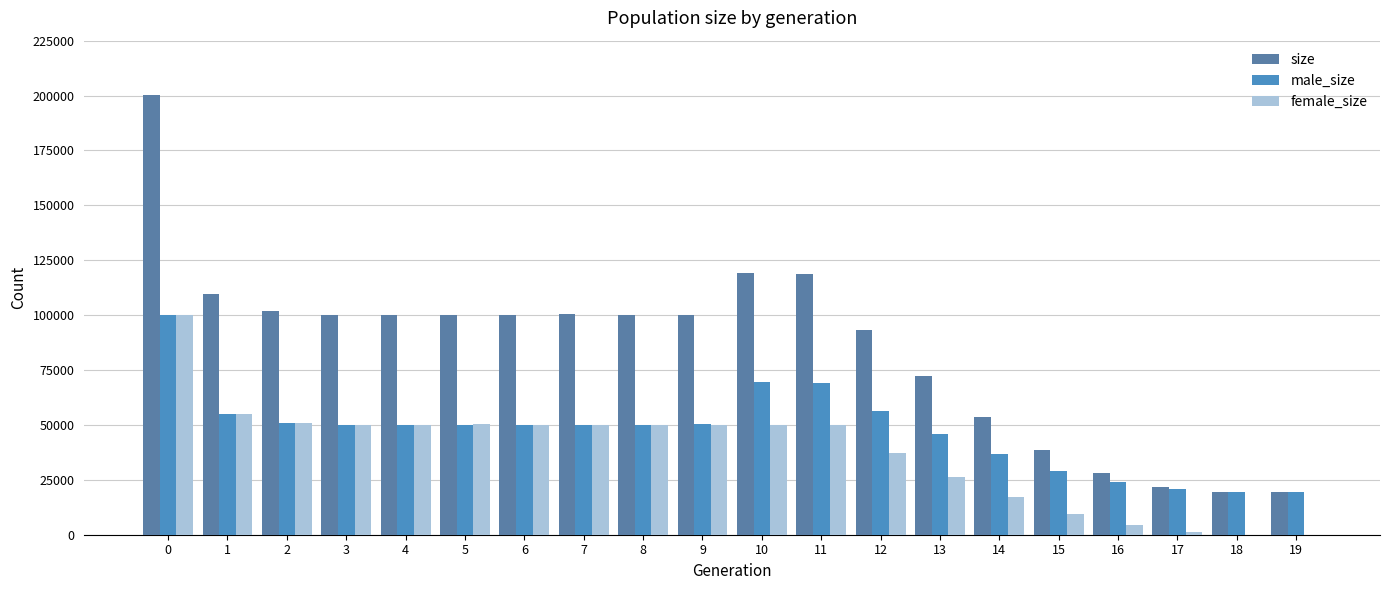

Between 5 and 12, which is larger?

5